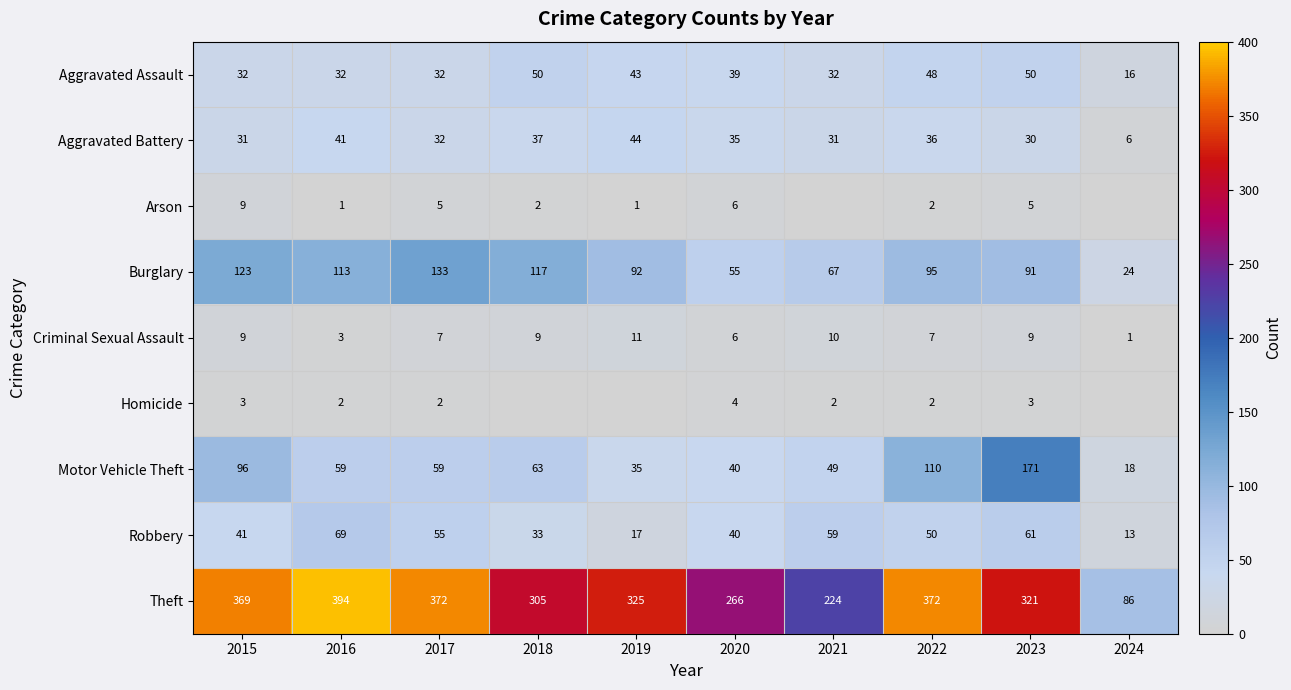

What is the greatest value displayed?

394